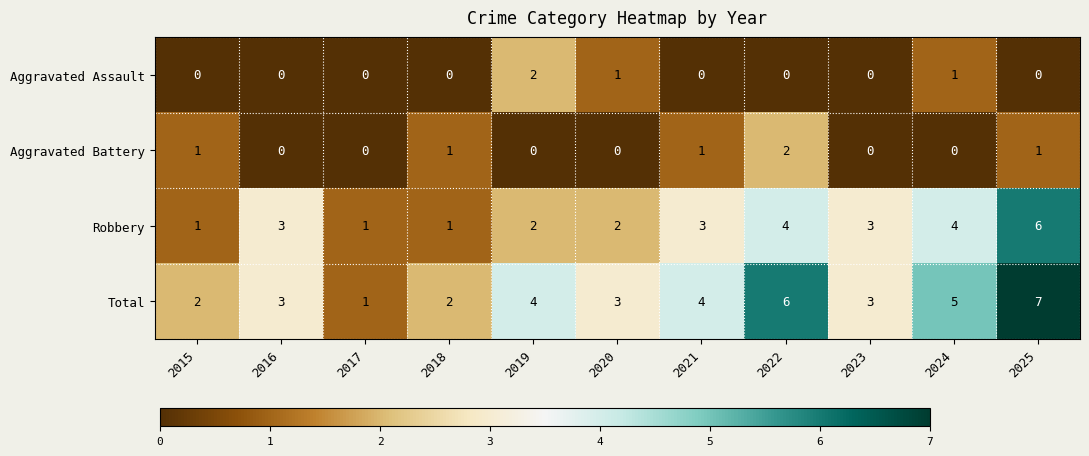

What is the sum of the Total values at 2022 and 2023?

9